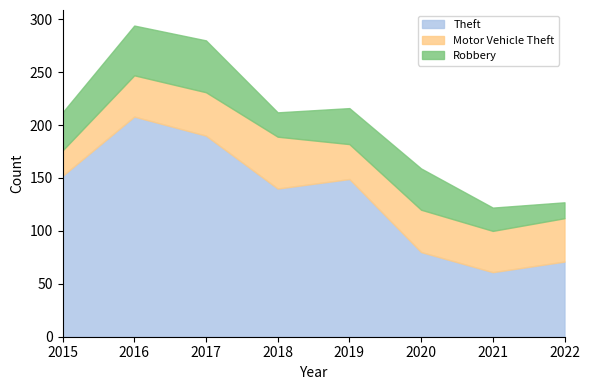

The Robbery series shows 12 at 2015. True or false?

False